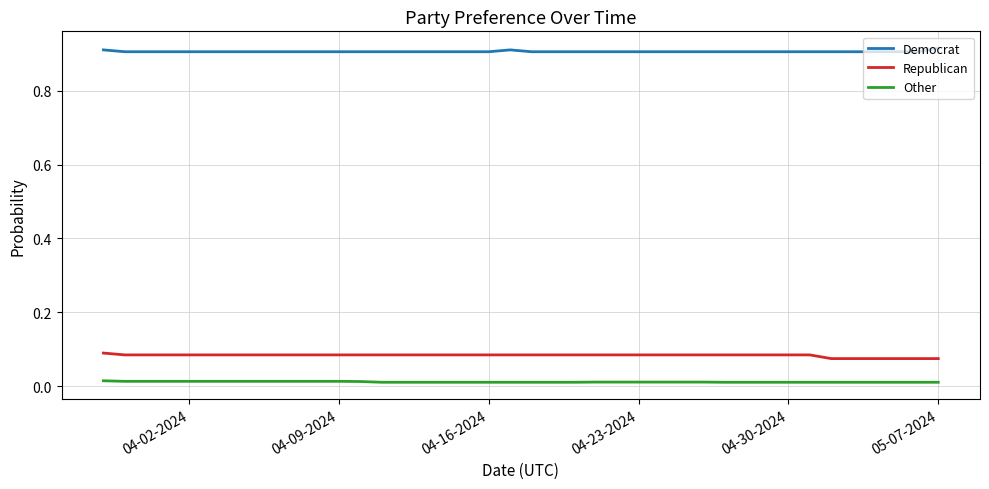

List the series in order of their peak value, lowest first.

Other, Republican, Democrat